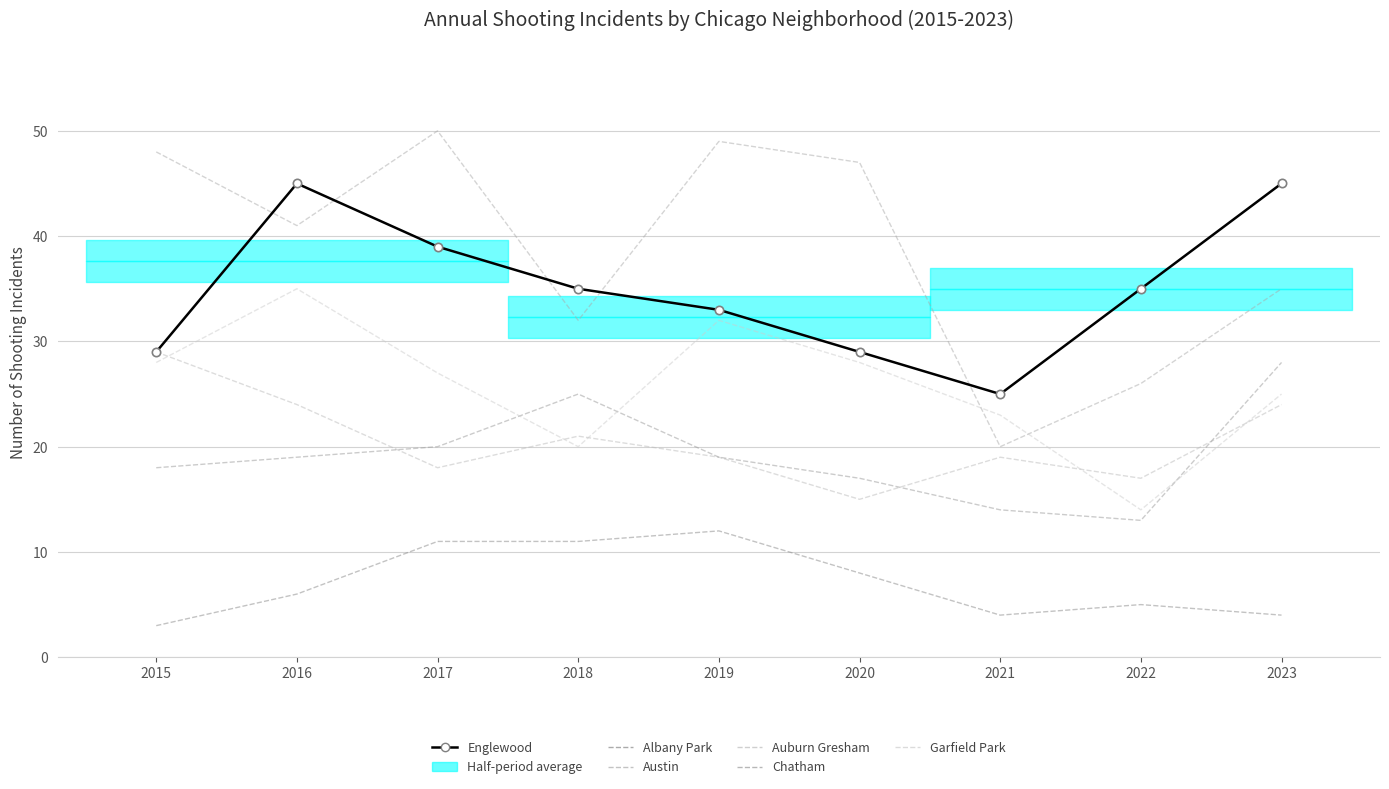

How many interior local peaks does the Englewood series have?

1